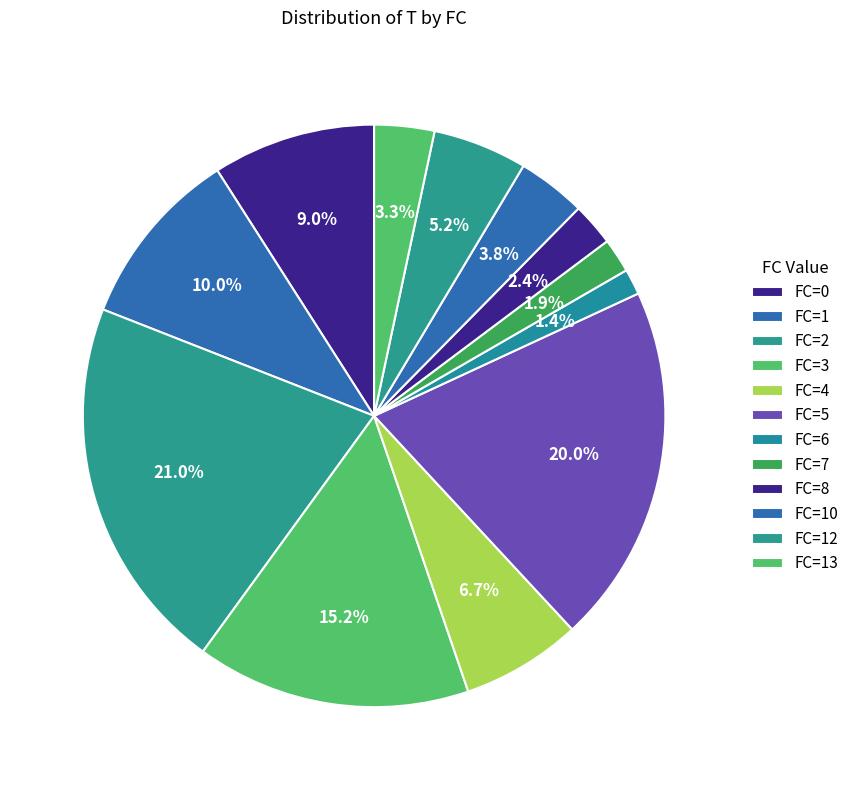

How many segments does this pie chart have?

12